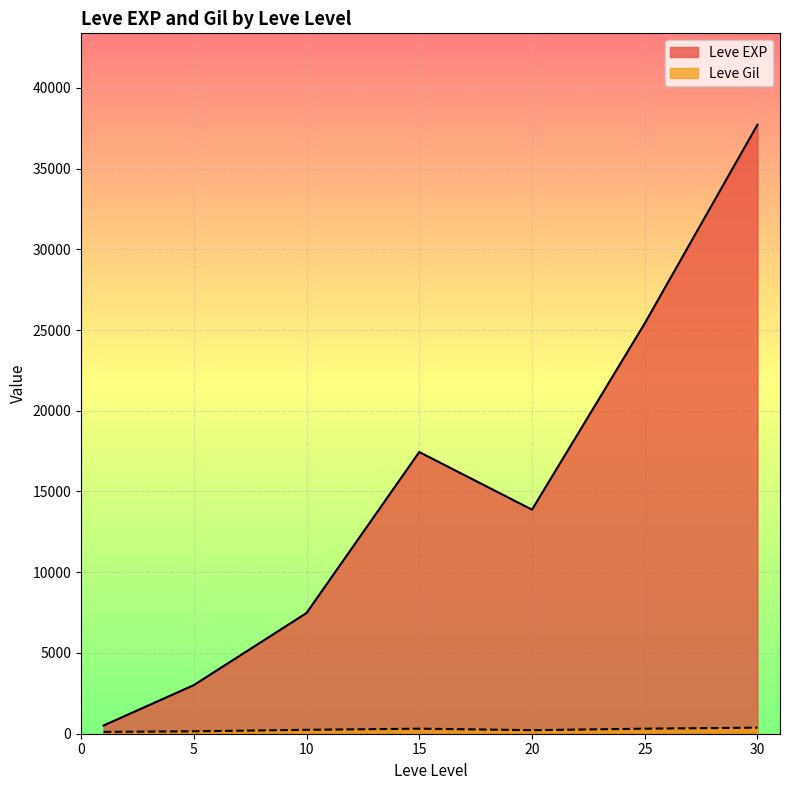

True or false: Leve EXP has more than 2 points higher than both neighbors.

False